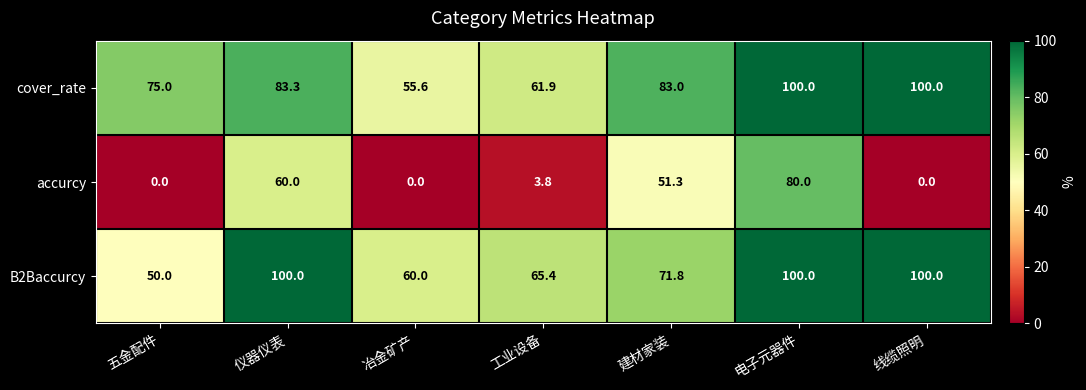

What is the average value of the cover_rate series?

79.8